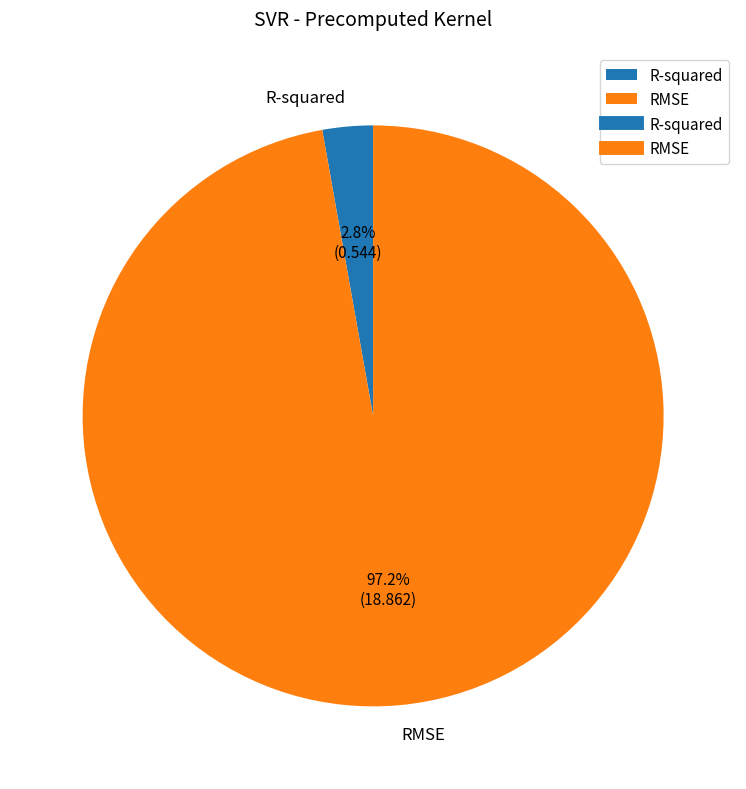

Which category accounts for the majority?

RMSE